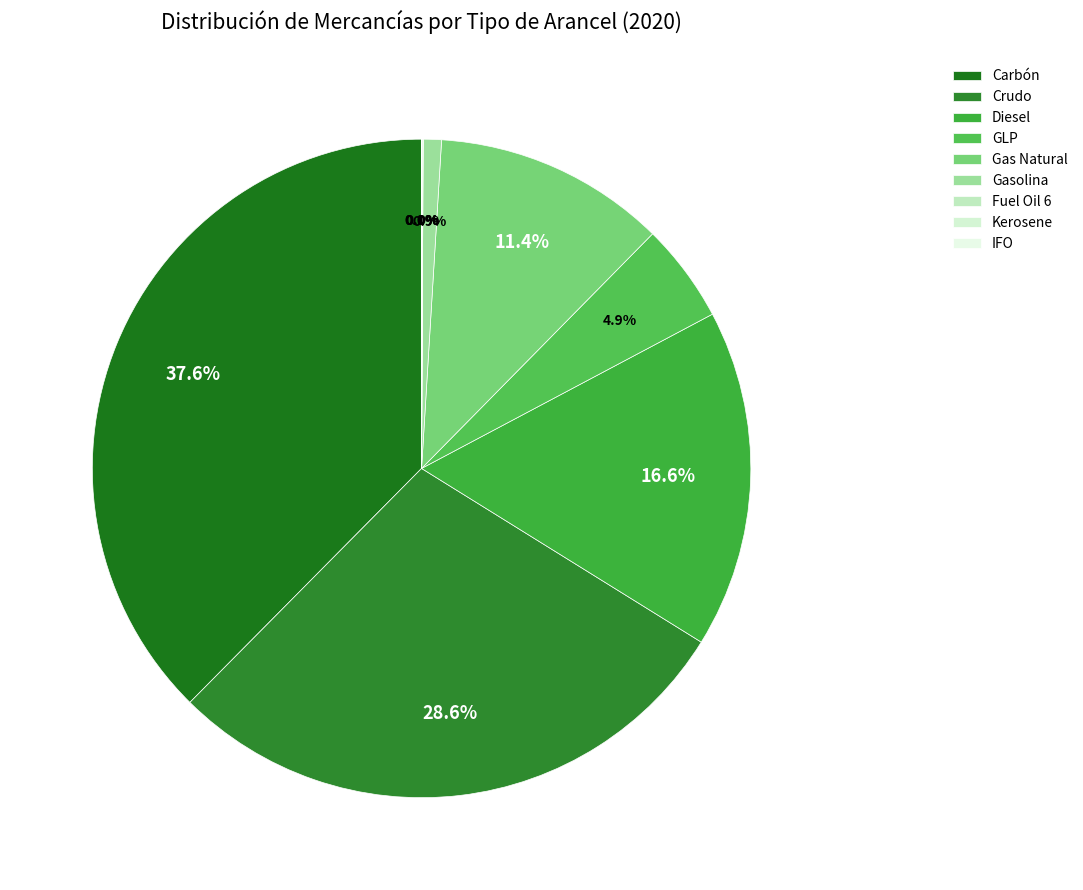

What is the total percentage of Gasolina and Carbón?

38.5%